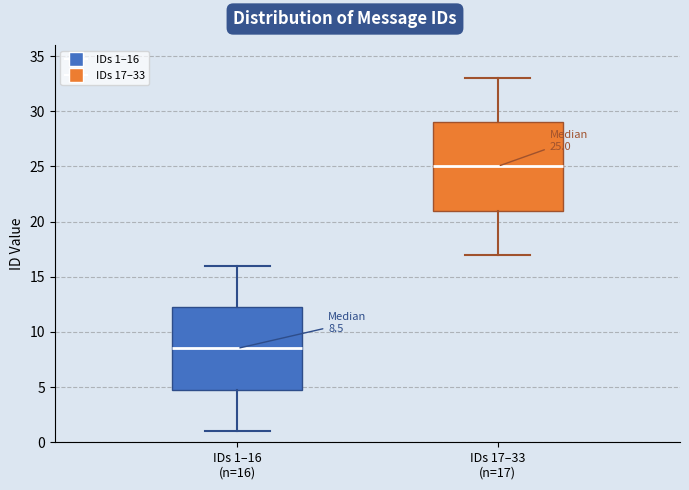

Which box has the highest median line?

IDs 17–33 (n=17)